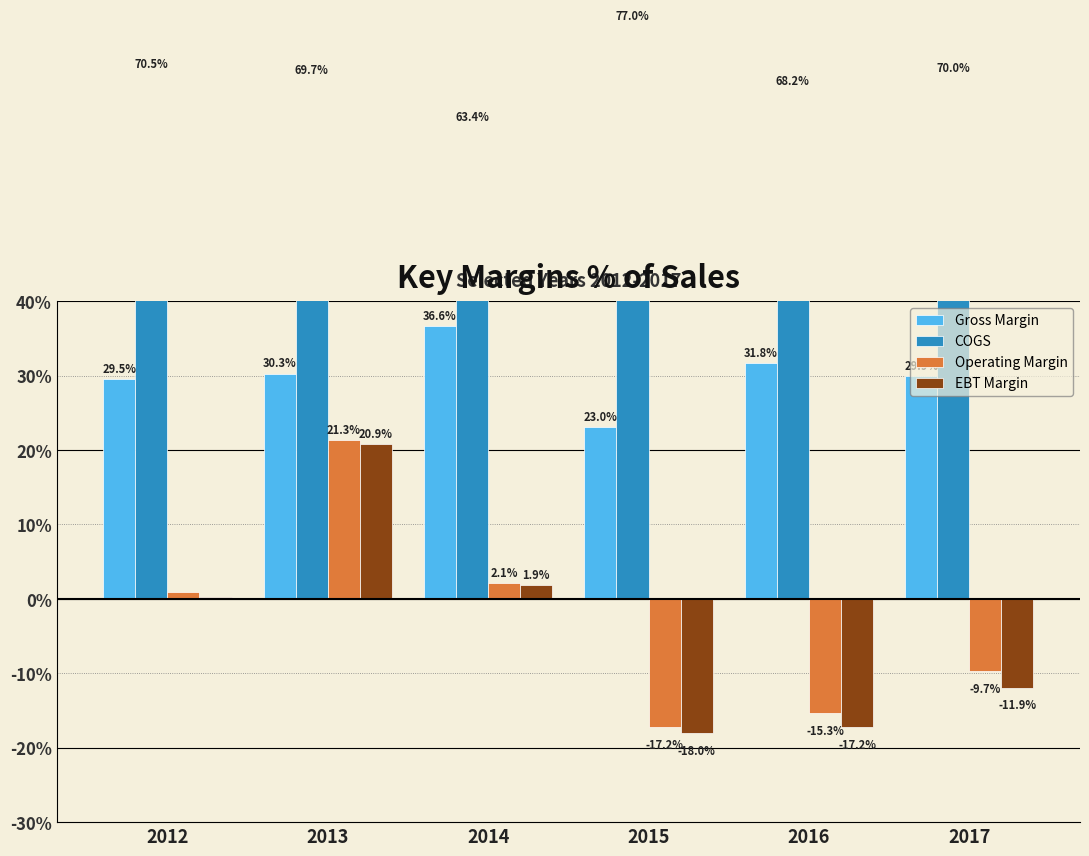

At how many categories does at least one series exceed 45?

6